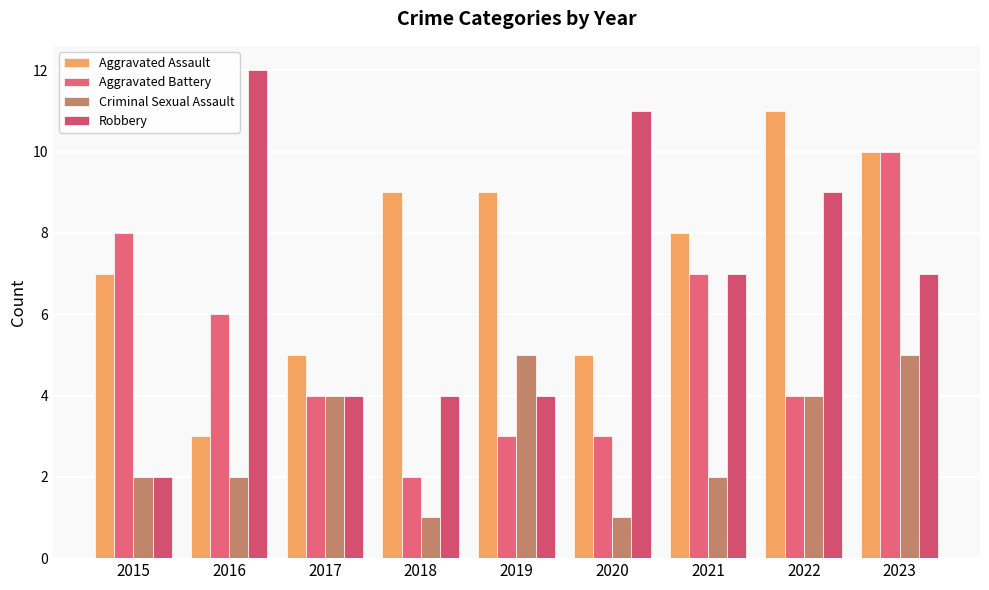

Reading right to left, list all the values displayed in this chart.

Aggravated Assault: 2023=10	2022=11	2021=8	2020=5	2019=9	2018=9	2017=5	2016=3	2015=7
Aggravated Battery: 2023=10	2022=4	2021=7	2020=3	2019=3	2018=2	2017=4	2016=6	2015=8
Criminal Sexual Assault: 2023=5	2022=4	2021=2	2020=1	2019=5	2018=1	2017=4	2016=2	2015=2
Robbery: 2023=7	2022=9	2021=7	2020=11	2019=4	2018=4	2017=4	2016=12	2015=2